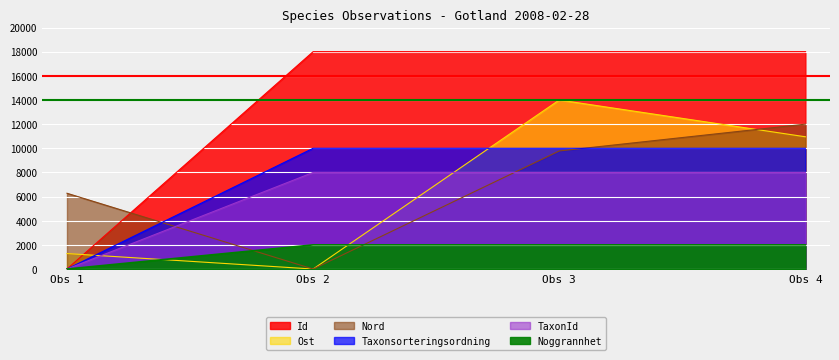

How many interior local peaks does the Ost series have?

1